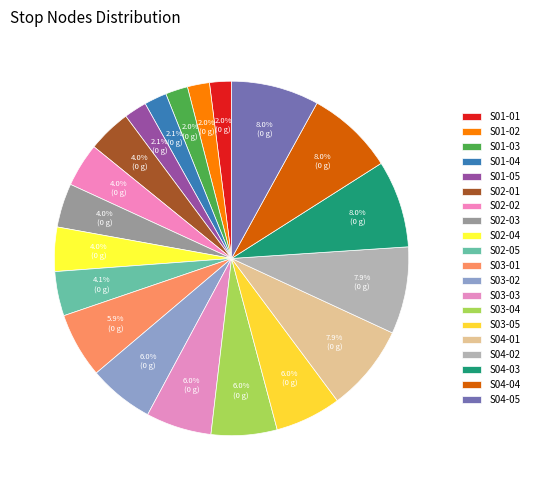

How many segments does this pie chart have?

20